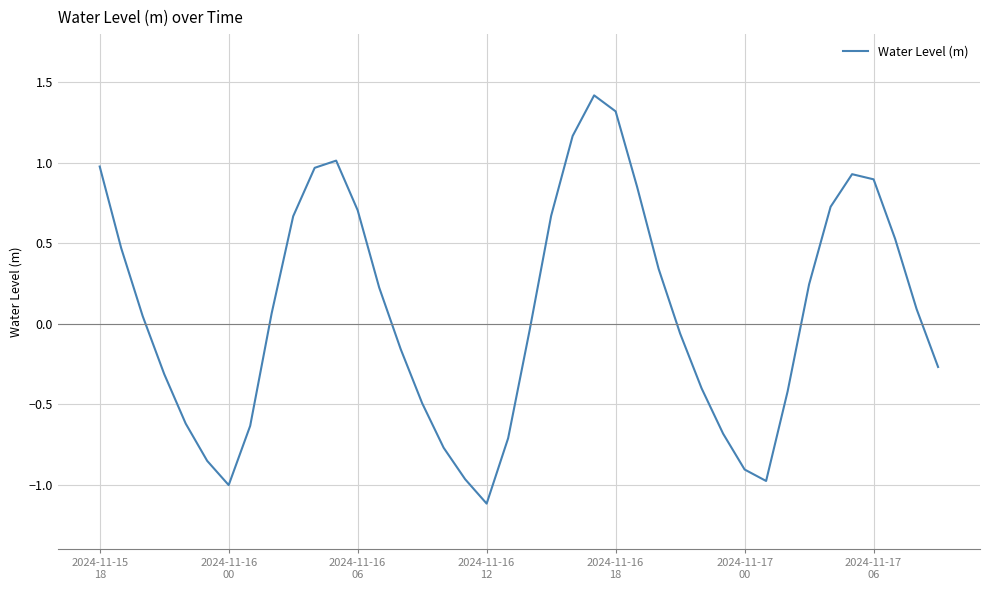

What is the smallest value displayed?

-1.1